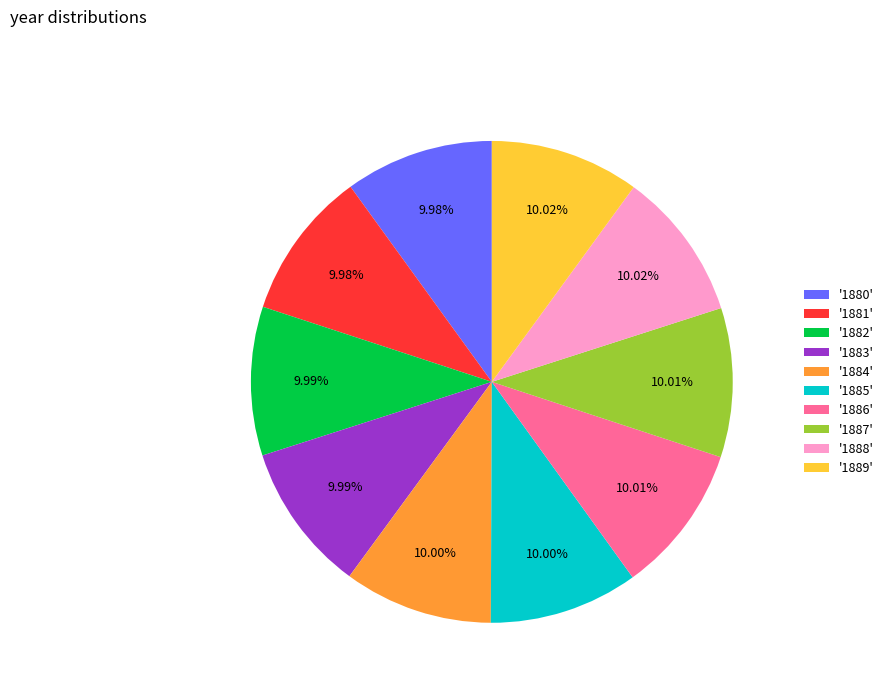

How many segments does this pie chart have?

10